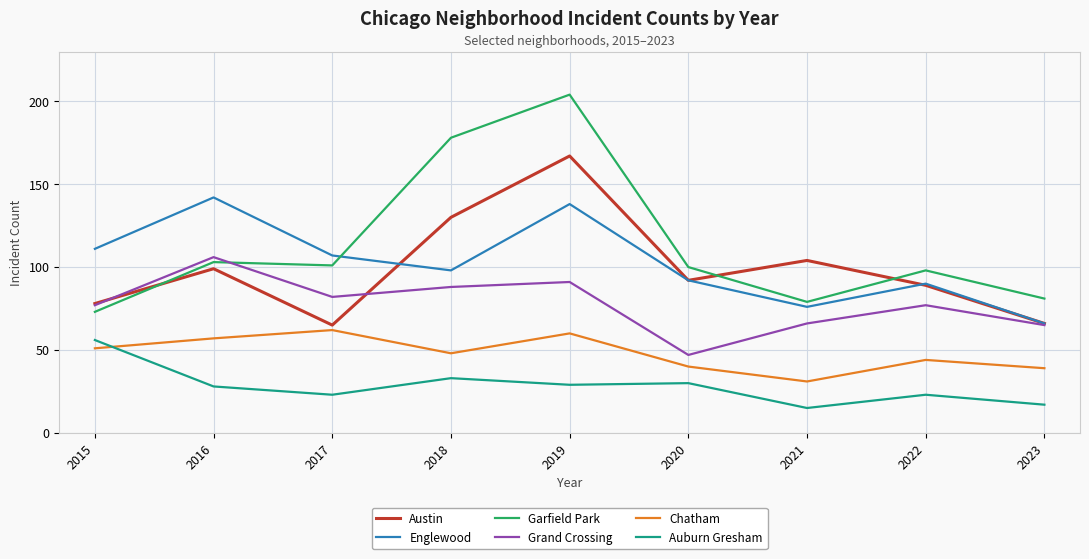

Which series has the widest spread of values?

Garfield Park